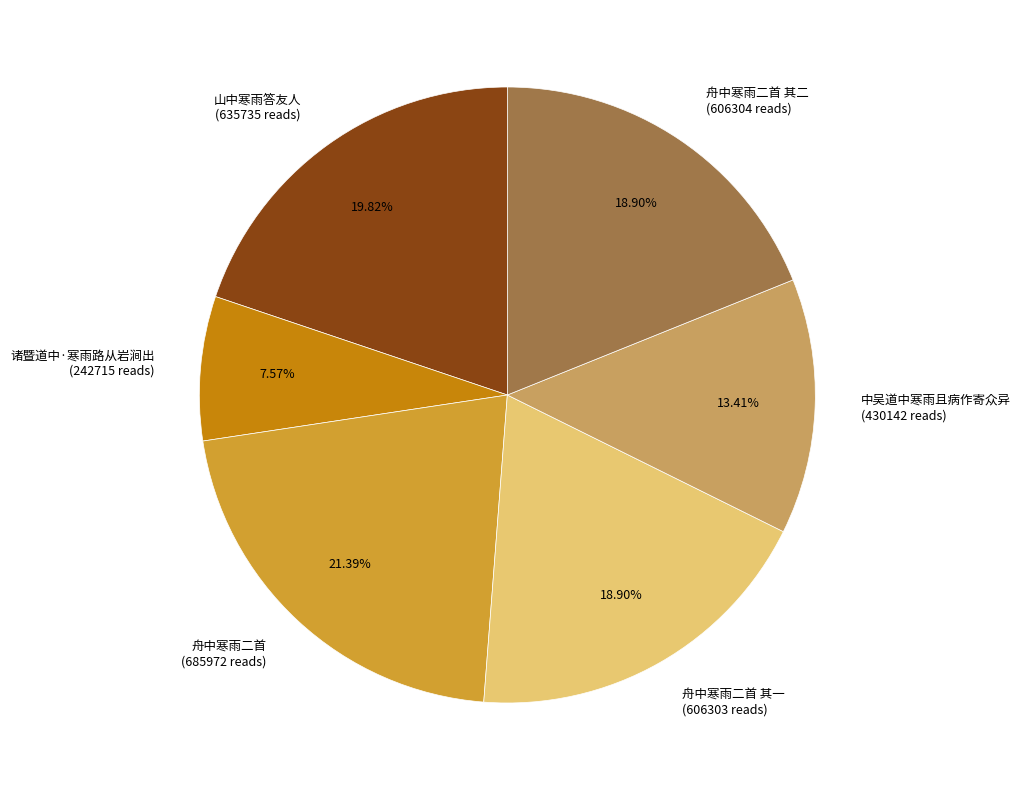

Is there a majority slice in this chart?

No